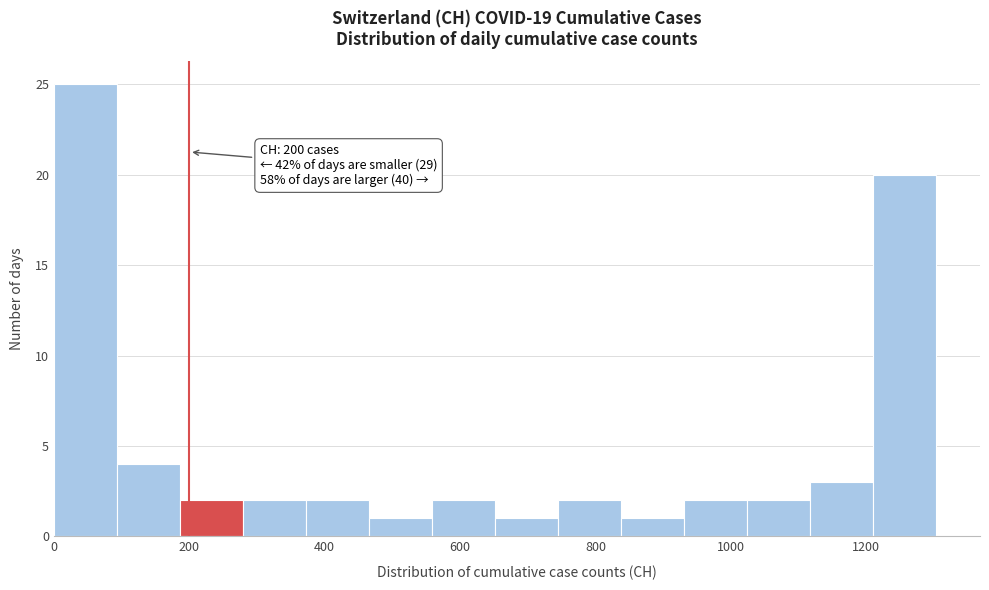

Over which range of the x-axis is the bar tallest?

0 to 100